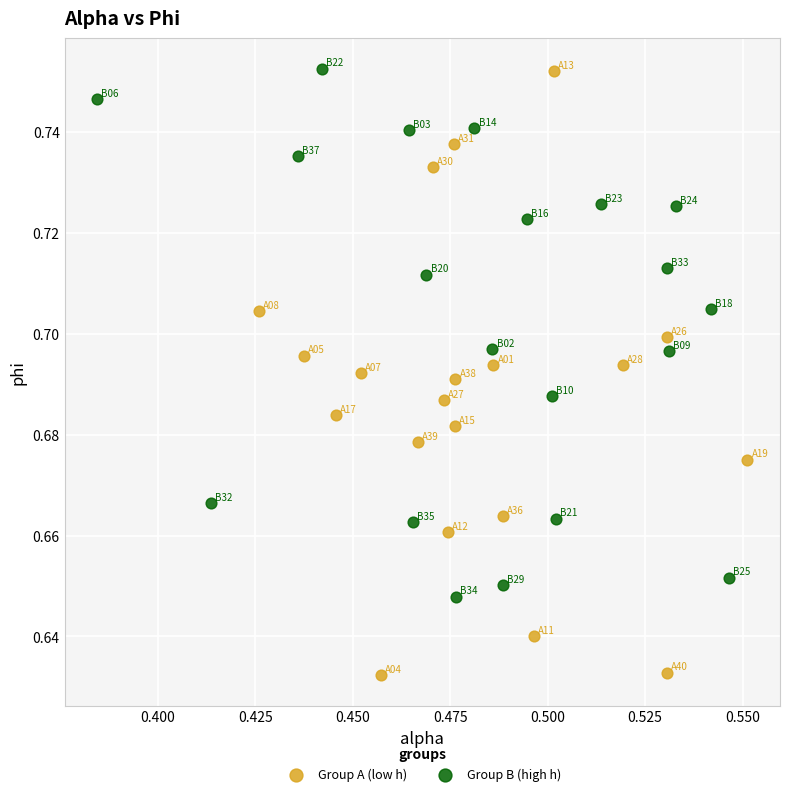

Which series contains the lowest Y value?

Group A (low h)